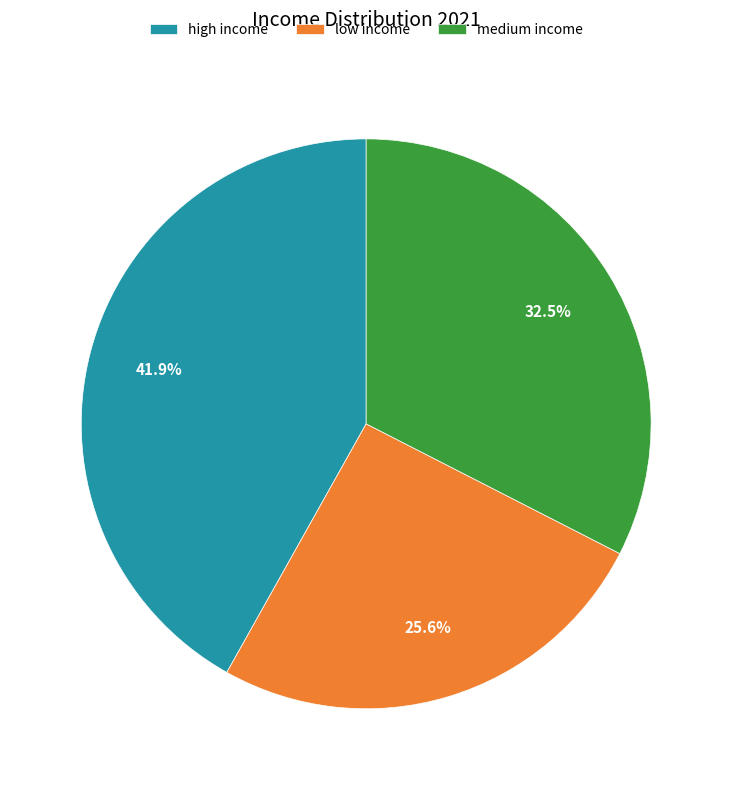

To the nearest percent, what portion does low income represent?

26%